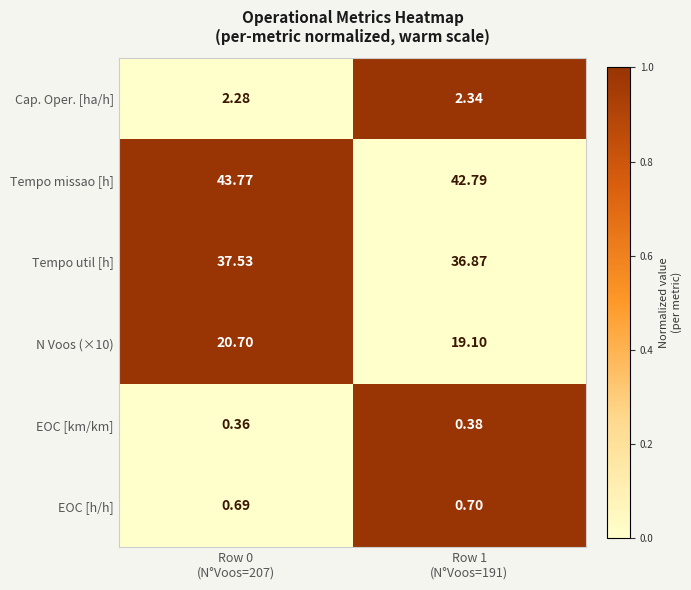

How many categories are shown in the chart?

2